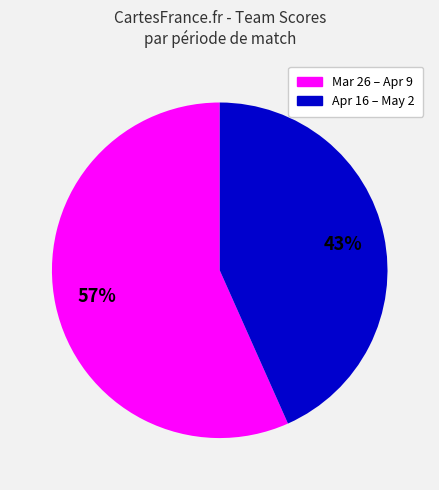

To the nearest percent, what is the average slice percentage?

50%